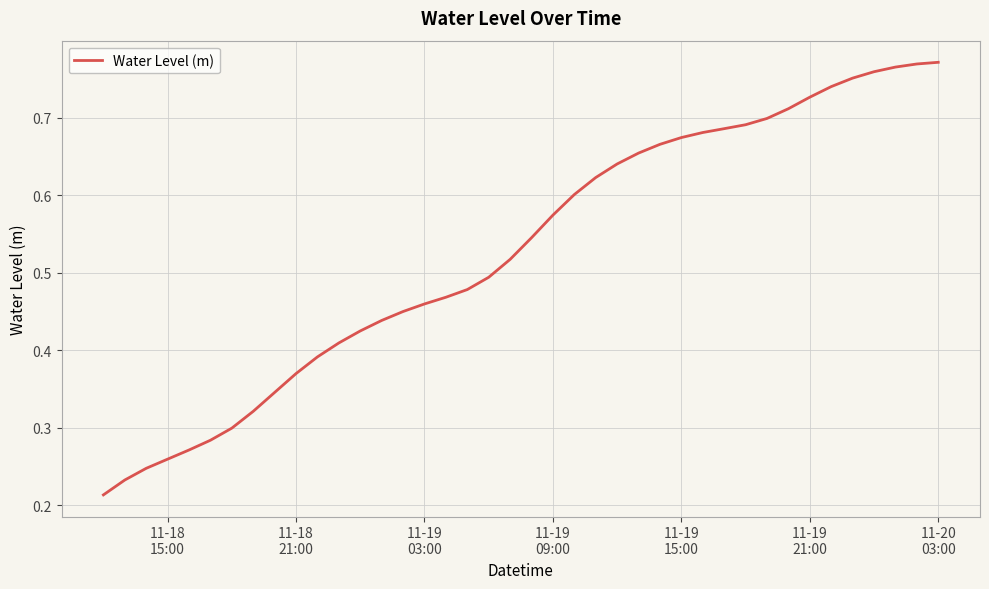

What is the value of the 33rd point from the left?

0.7